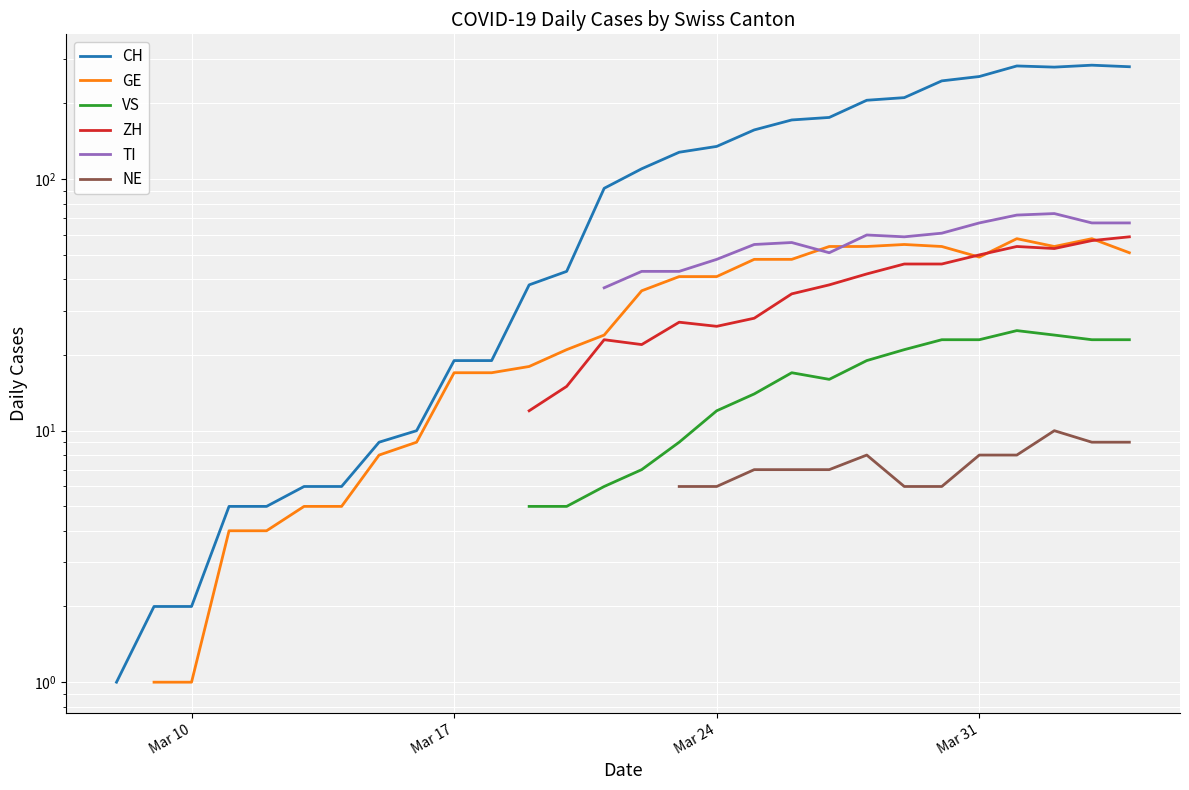

True or false: NE has more than 0 points higher than both neighbors.

True